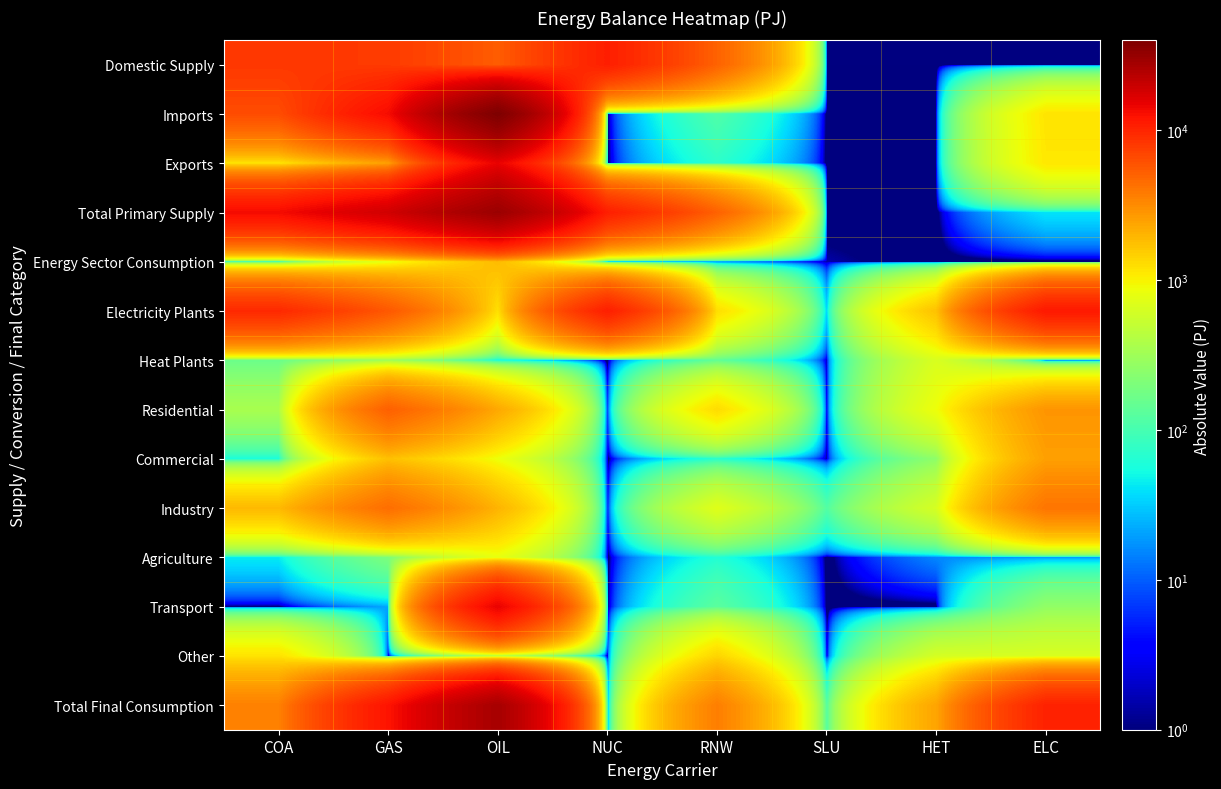

Reading right to left, list all the values displayed in this chart.

Domestic Supply: ELC=0.0	HET=0.0	SLU=0.0	RNW=5026.6	NUC=10775.1	OIL=5378.5	GAS=7899.5	COA=8098.4
Imports: ELC=1167.5	HET=0.2	SLU=0.0	RNW=113.0	NUC=0.0	OIL=39960.0	GAS=13291.7	COA=6462.7
Exports: ELC=1126.8	HET=0.1	SLU=0.0	RNW=72.4	NUC=0.0	OIL=14830.7	GAS=2516.3	COA=1147.1
Total Primary Supply: ELC=40.7	HET=0.0	SLU=0.0	RNW=5067.2	NUC=10775.1	OIL=30507.8	GAS=18674.9	COA=13414.0
Energy Sector Consumption: ELC=0.0	HET=0.0	SLU=1.5	RNW=4.3	NUC=0.0	OIL=1848.6	GAS=793.0	COA=57.6
Electricity Plants: ELC=11581.0	HET=1737.6	SLU=32.9	RNW=1255.7	NUC=10775.1	OIL=1224.6	GAS=5635.5	COA=9598.1
Heat Plants: ELC=0.0	HET=658.7	SLU=1.6	RNW=140.2	NUC=0.0	OIL=49.6	GAS=301.3	COA=161.4
Residential: ELC=2871.7	HET=865.5	SLU=0.0	RNW=1293.9	NUC=0.0	OIL=2289.3	GAS=5159.8	COA=356.6
Commercial: ELC=2527.4	HET=254.6	SLU=1.2	RNW=67.4	NUC=0.0	OIL=854.8	GAS=1751.7	COA=56.9
Industry: ELC=4088.4	HET=633.6	SLU=117.2	RNW=721.7	NUC=0.0	OIL=2016.1	GAS=4437.2	COA=1897.0
Agriculture: ELC=19.4	HET=15.6	SLU=0.0	RNW=63.1	NUC=0.0	OIL=797.4	GAS=201.2	COA=44.1
Transport: ELC=266.0	HET=0.0	SLU=0.0	RNW=130.7	NUC=0.0	OIL=14851.2	GAS=21.2	COA=0.6
Other: ELC=650.0	HET=627.0	SLU=0.0	RNW=1390.3	NUC=0.0	OIL=392.5	GAS=0.0	COA=1189.2
Total Final Consumption: ELC=10422.9	HET=2396.3	SLU=118.4	RNW=3667.0	NUC=0.0	OIL=27385.0	GAS=12205.0	COA=3596.8